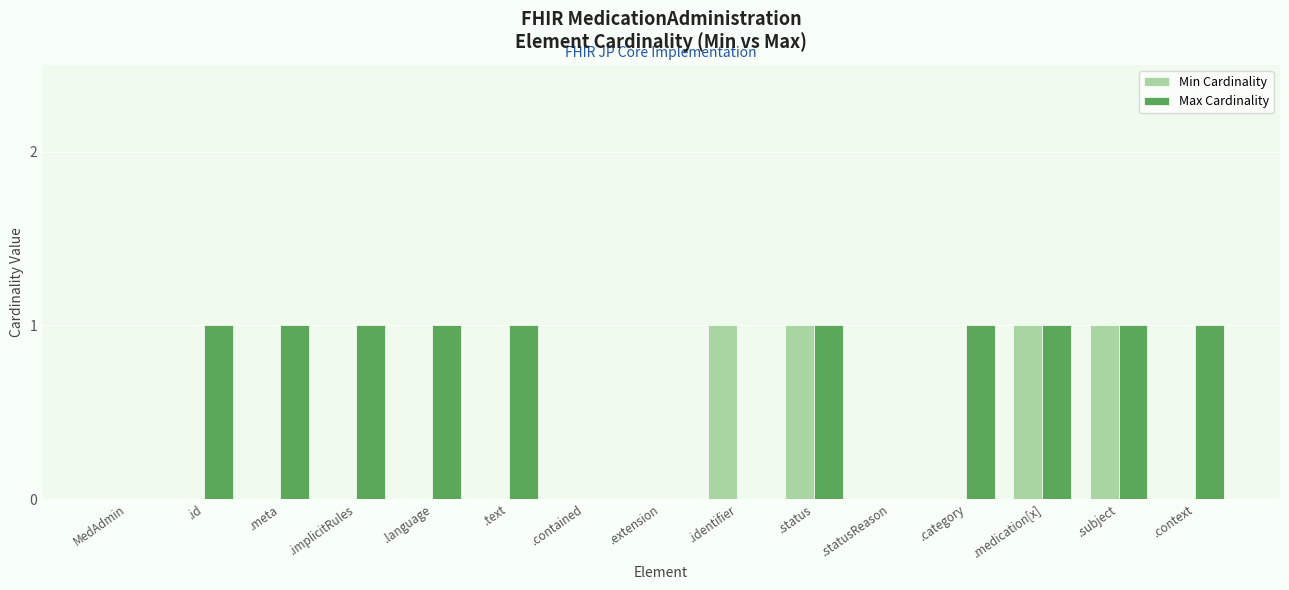

Which series changed the most between .extension and .context?

Max Cardinality